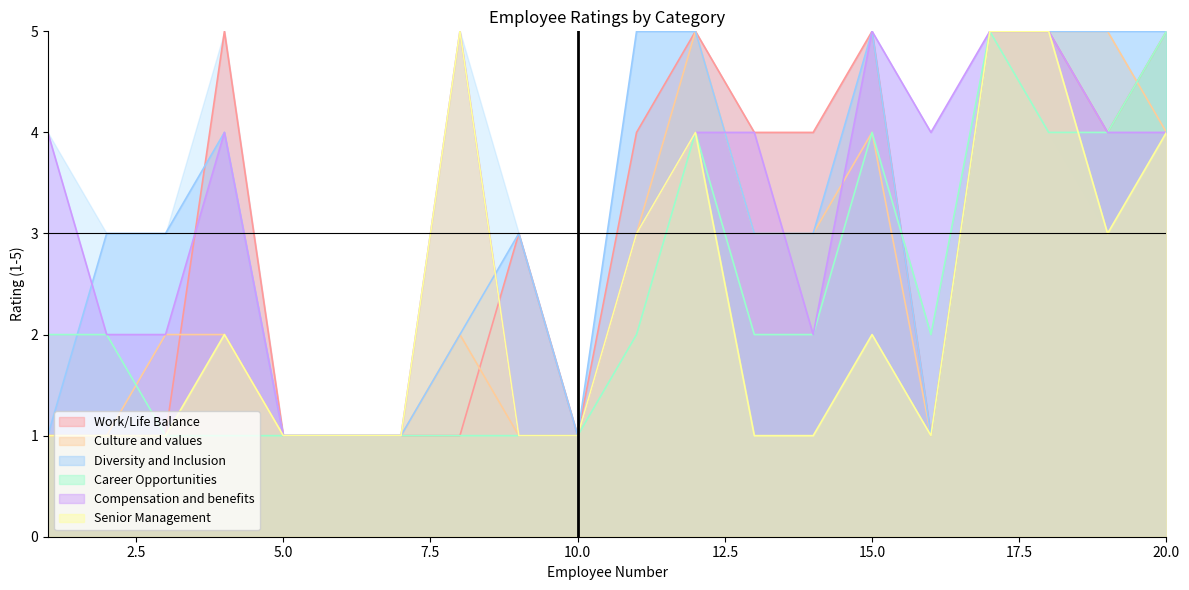

Reading right to left, list all the values displayed in this chart.

Work/Life Balance: 20=5	19=4	18=5	17=5	16=1	15=5	14=4	13=4	12=5	11=4	10=1	9=3	8=1	7=1	6=1	5=1	4=5	3=1	2=1	1=1
Culture and values: 20=4	19=5	18=5	17=5	16=1	15=4	14=3	13=3	12=5	11=3	10=1	9=1	8=2	7=1	6=1	5=1	4=2	3=2	2=1	1=1
Diversity and Inclusion: 20=5	19=5	18=5	17=5	16=1	15=5	14=3	13=3	12=5	11=5	10=1	9=3	8=2	7=1	6=1	5=1	4=4	3=3	2=3	1=1
Career Opportunities: 20=5	19=4	18=4	17=5	16=2	15=4	14=2	13=2	12=4	11=2	10=1	9=1	8=1	7=1	6=1	5=1	4=1	3=1	2=2	1=2
Compensation and benefits: 20=4	19=4	18=5	17=5	16=4	15=5	14=2	13=4	12=4	11=3	10=1	9=1	8=5	7=1	6=1	5=1	4=4	3=2	2=2	1=4
Senior Management: 20=4	19=3	18=5	17=5	16=1	15=2	14=1	13=1	12=4	11=3	10=1	9=1	8=5	7=1	6=1	5=1	4=2	3=1	2=1	1=1